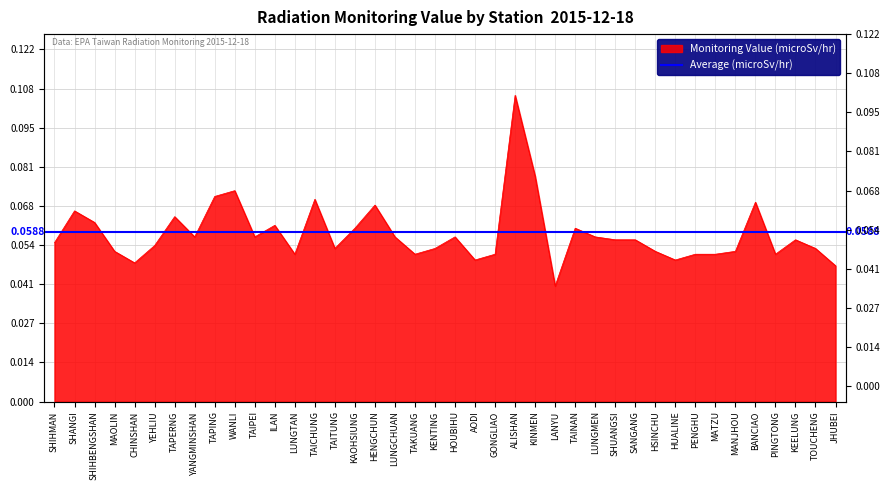

Read the value at MANJHOU.

0.1